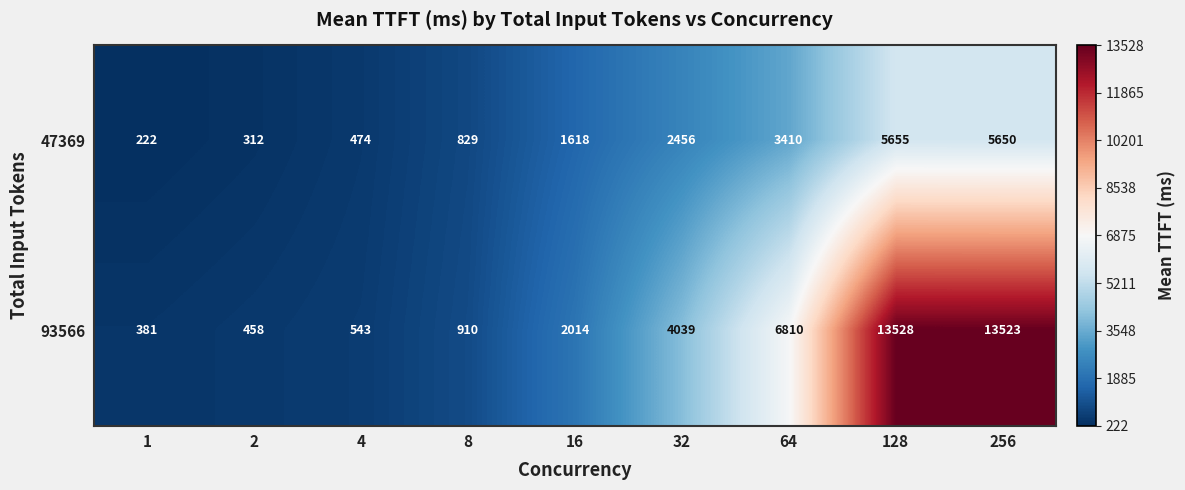

Reading left to right, transcribe all the data shown in this chart.

47369: 222	312	474	829	1618	2456	3410	5655	5650
93566: 381	458	543	910	2014	4039	6810	13528	13523